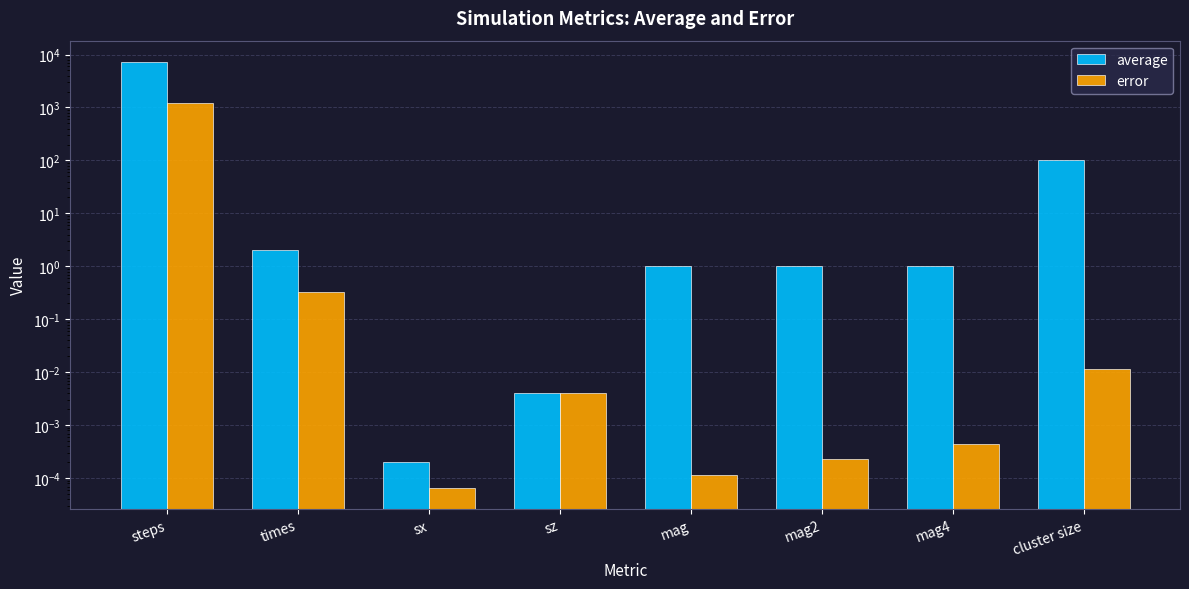

Reading left to right, transcribe all the data shown in this chart.

average: steps=7237.5	times=2.0	sx=0.0	sz=0.0	mag=1.0	mag2=1.0	mag4=1.0	cluster size=100.0
error: steps=1196.8	times=0.3	sx=0.0	sz=0.0	mag=0.0	mag2=0.0	mag4=0.0	cluster size=0.0